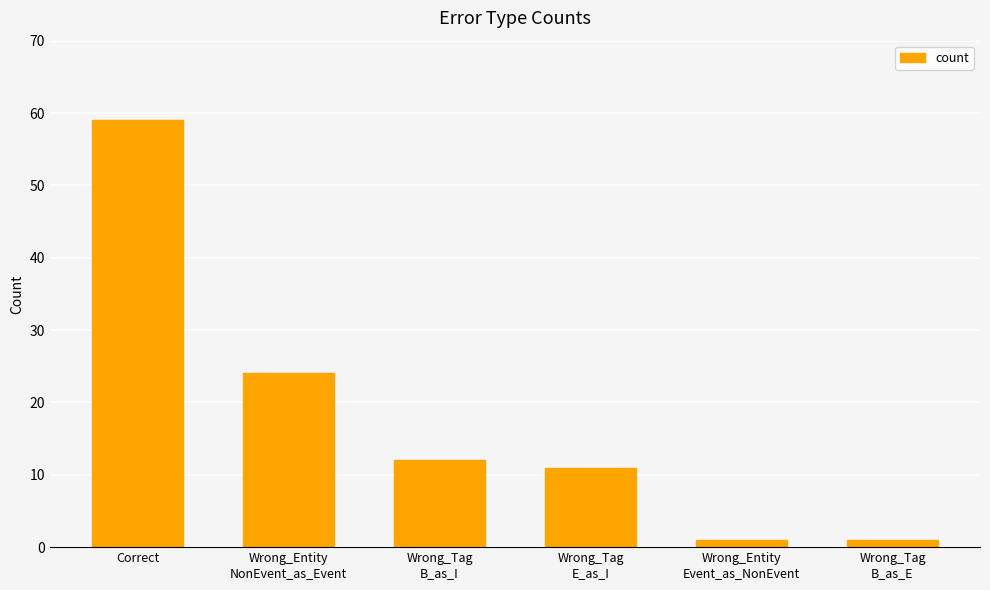

Count the values in the range 1 to 24.

5